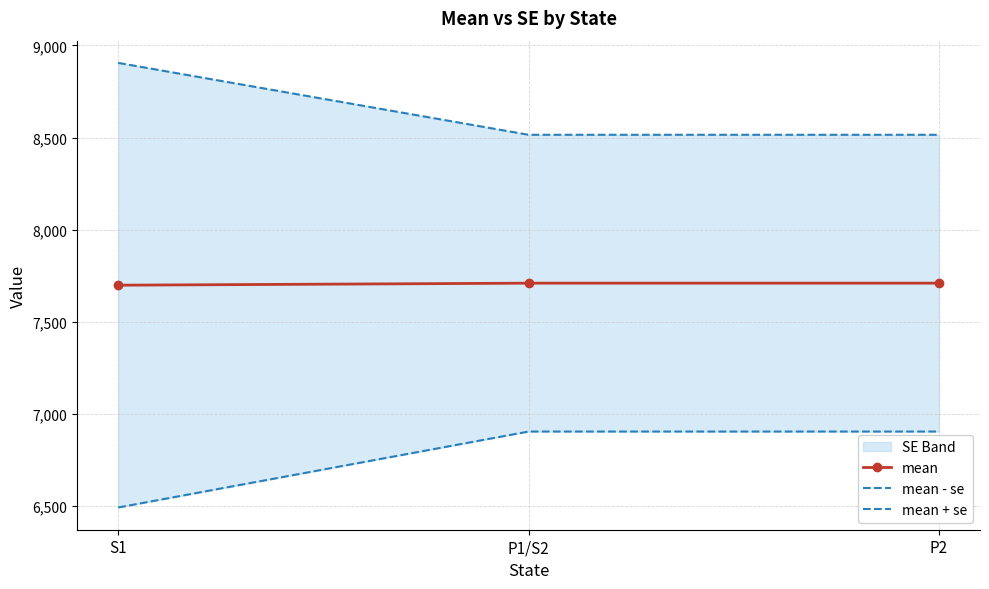

What is the label of the 1st point from the left?

S1